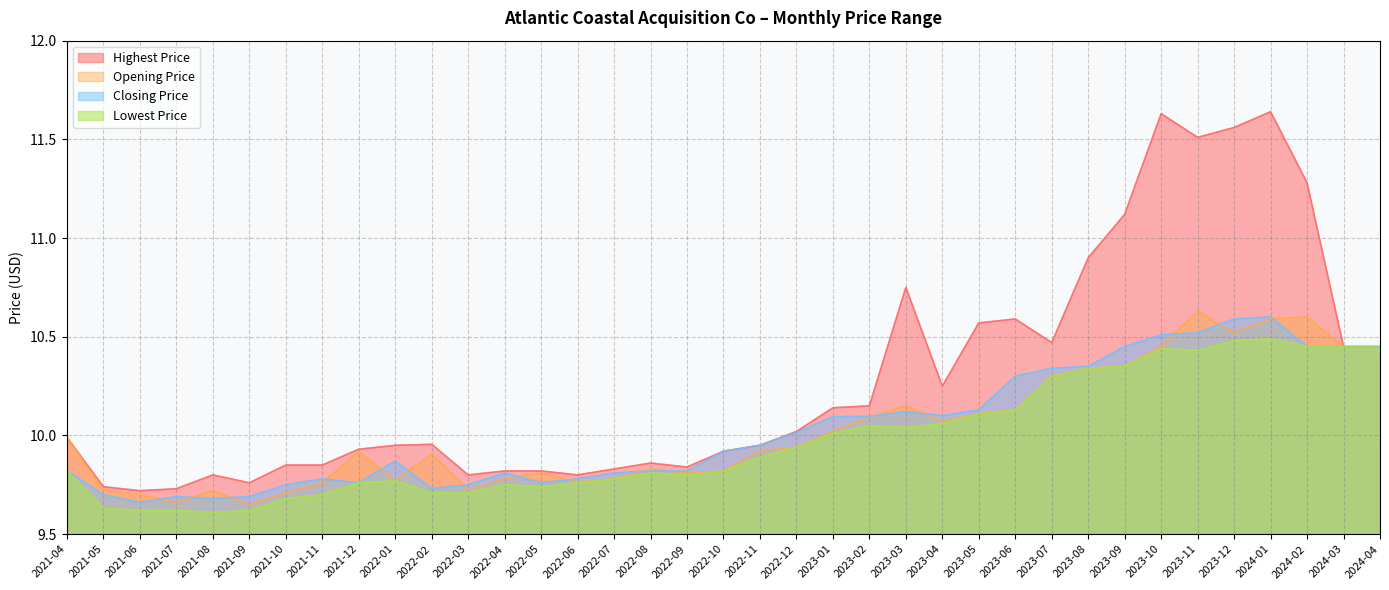

Where is Opening Price nearest to the value 10?

2021-04